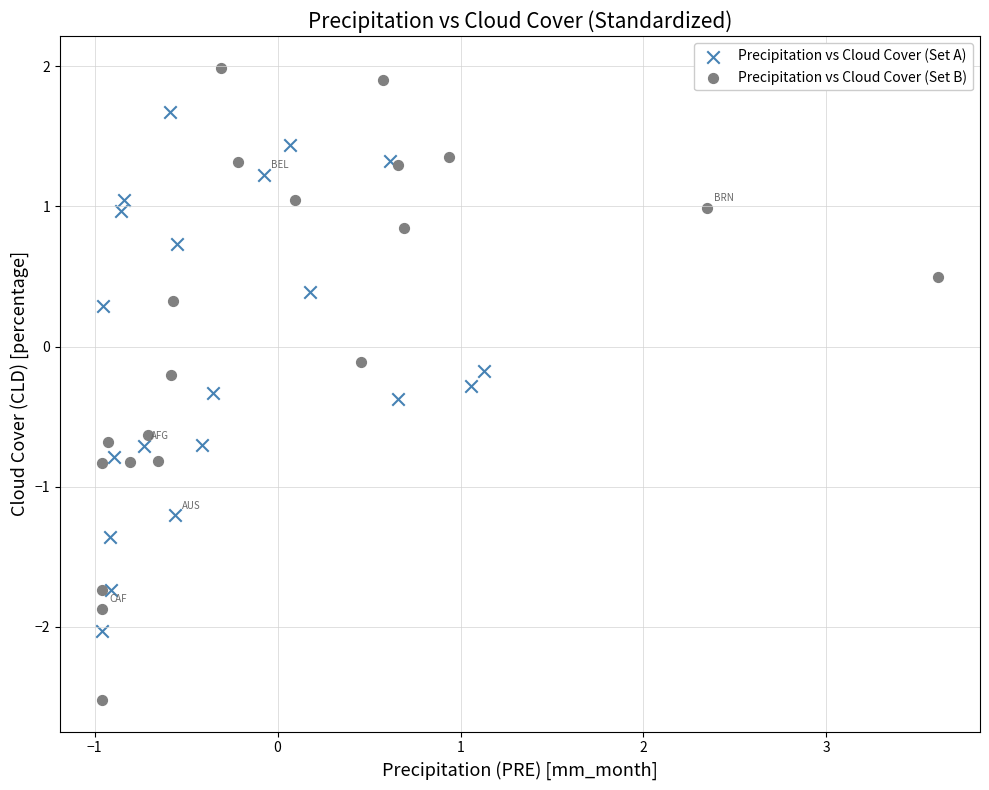

Which series reaches the minimum Y coordinate?

Precipitation vs Cloud Cover (Set B)